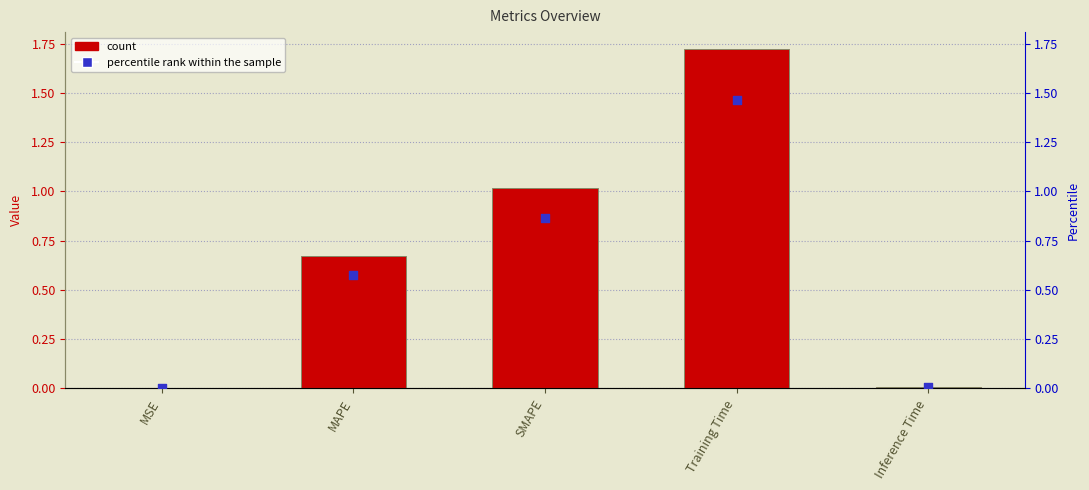

Is the value of col_1 at SMAPE greater than the value of percentile rank at Training Time?

No